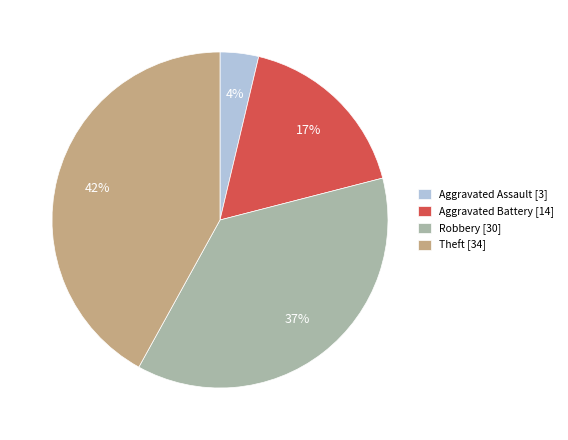

Count the number of slices in the pie.

4